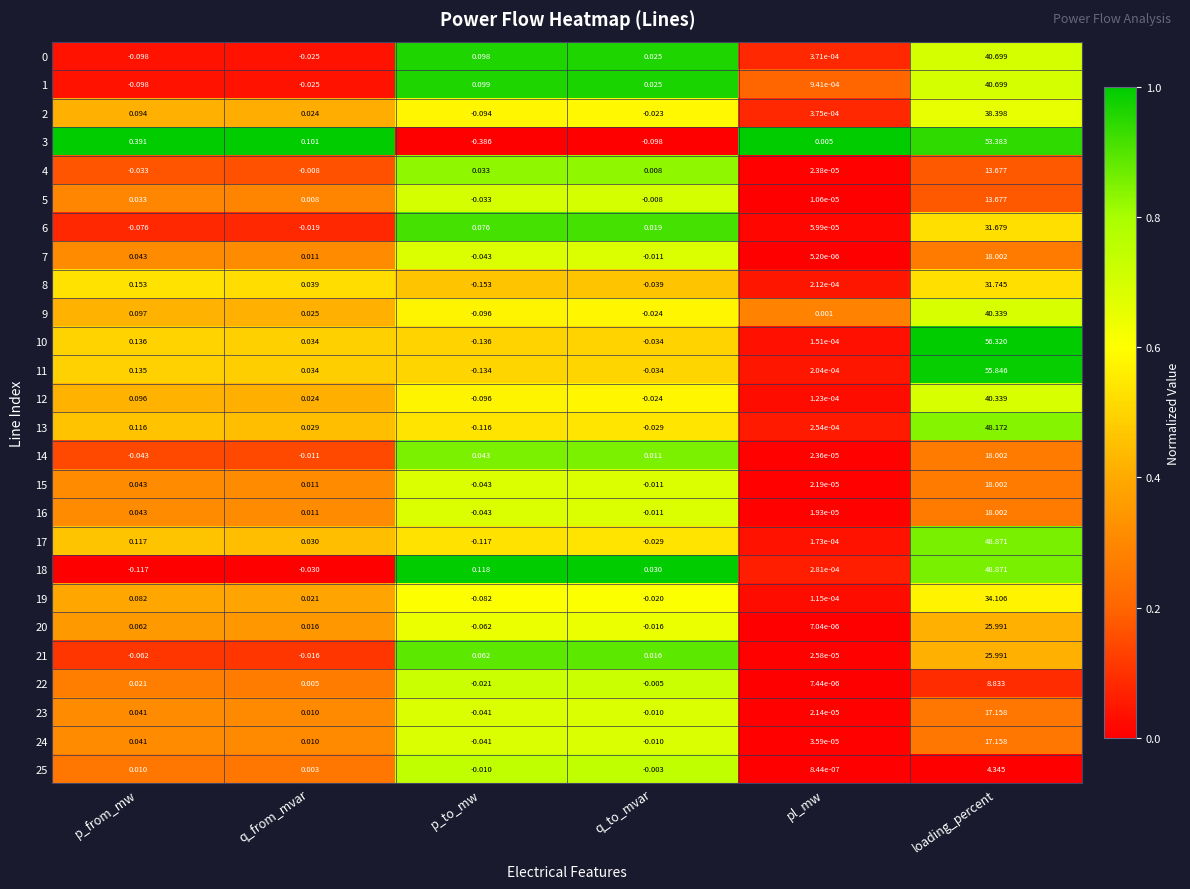

Which series has the largest total across all categories?

10